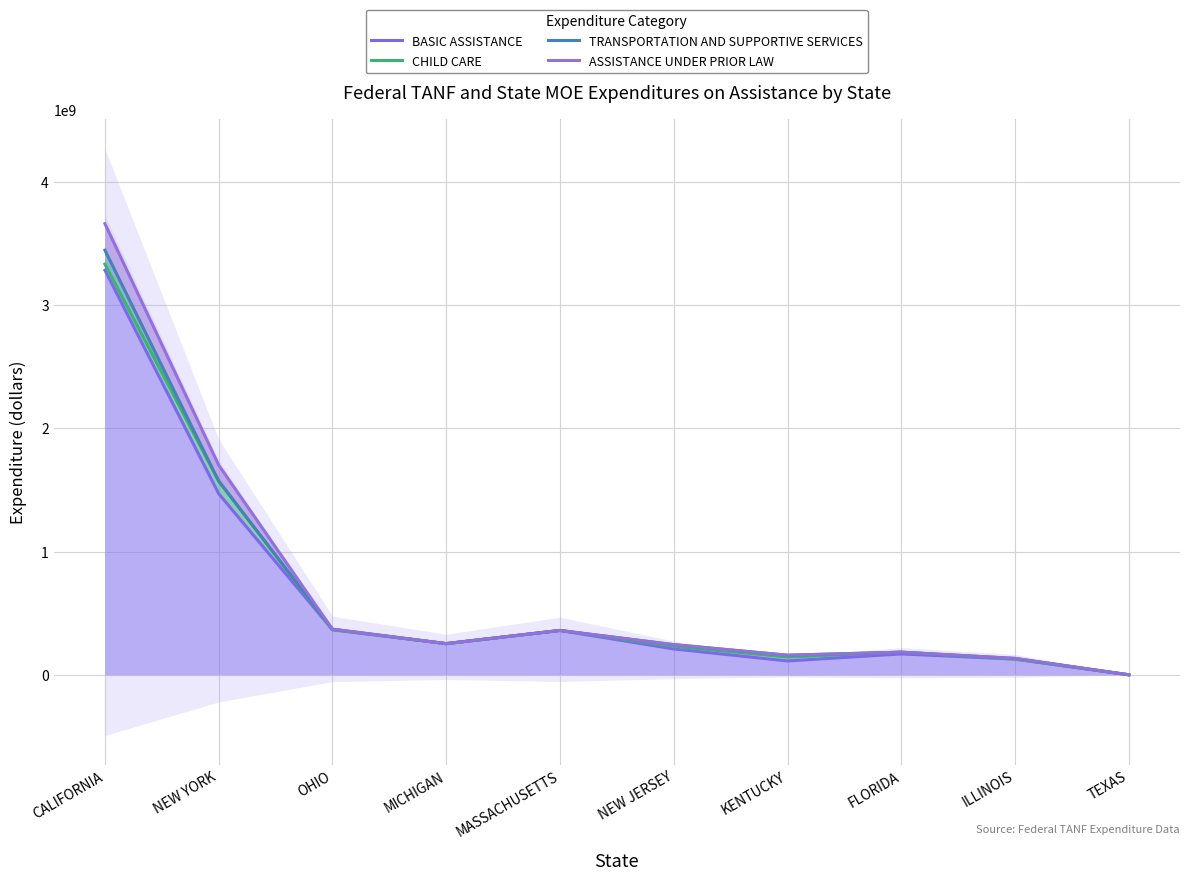

What position from the left is CALIFORNIA?

1